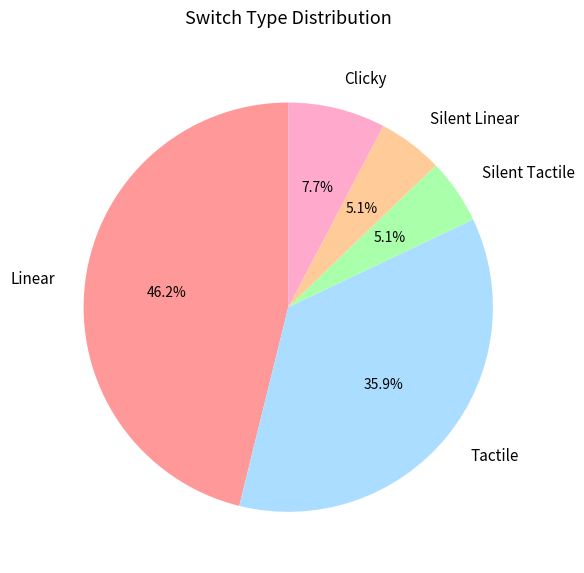

What percentage is NOT represented by Tactile?

64.1%